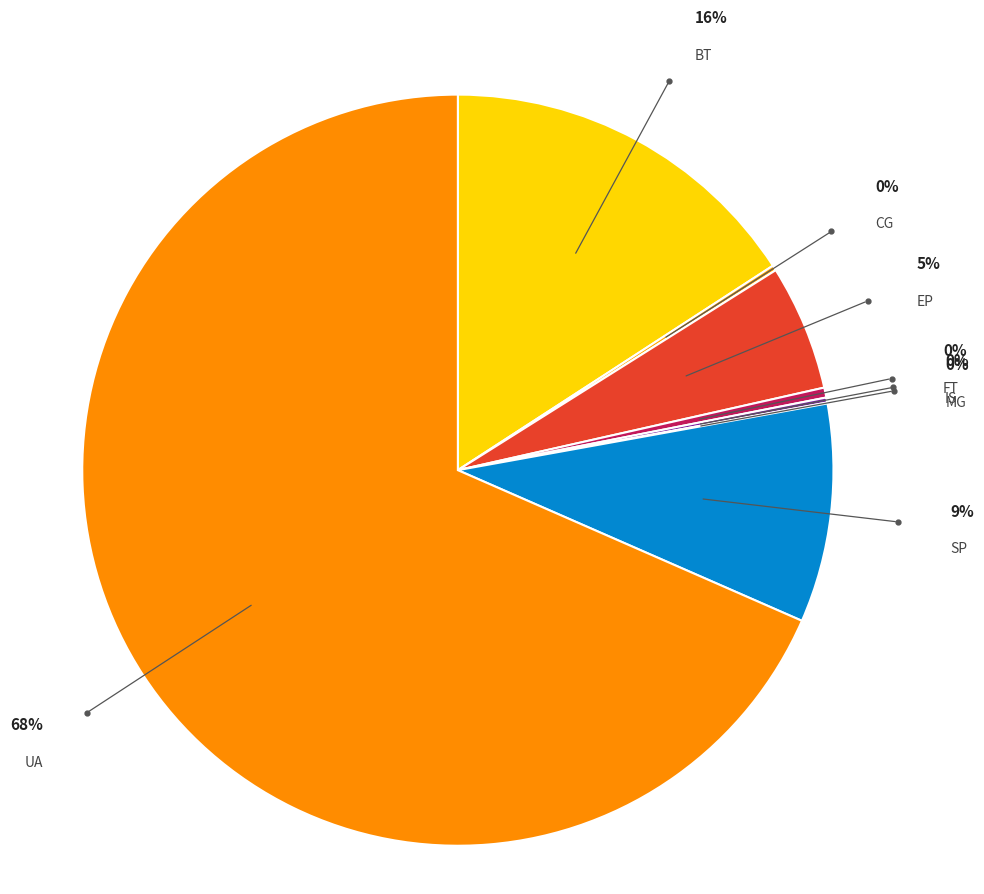

Which slice represents more than half of the pie?

UA